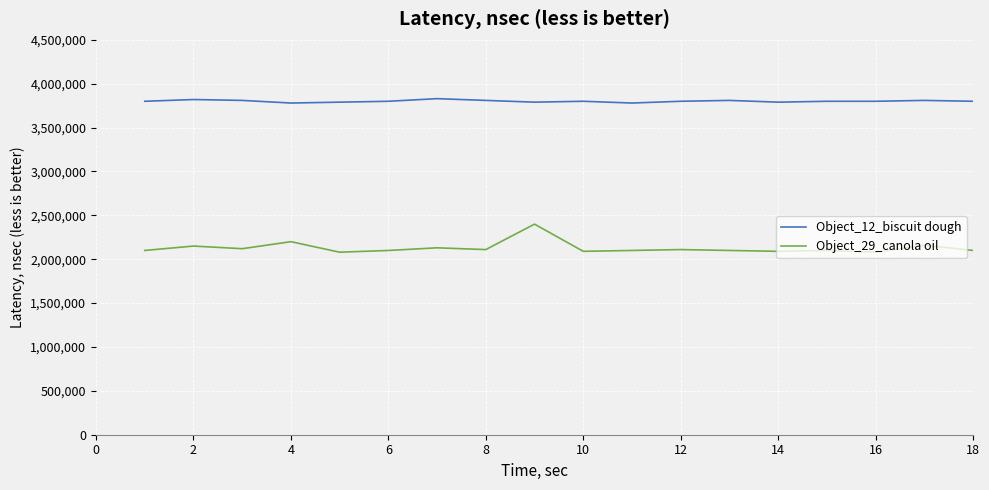

What is the greatest value displayed?

3830000